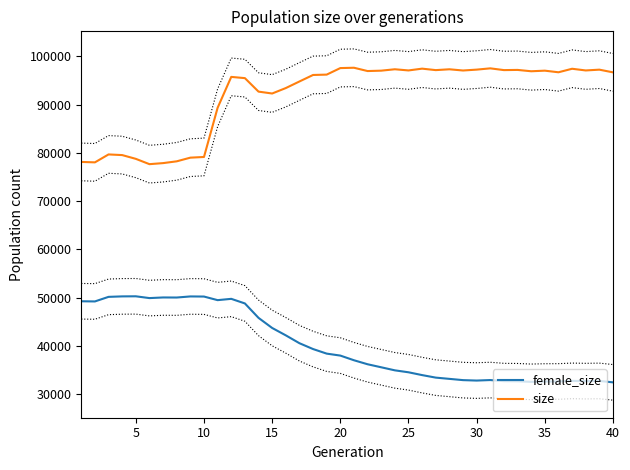

Rank the series by their maximum value, from highest to lowest.

size, female_size